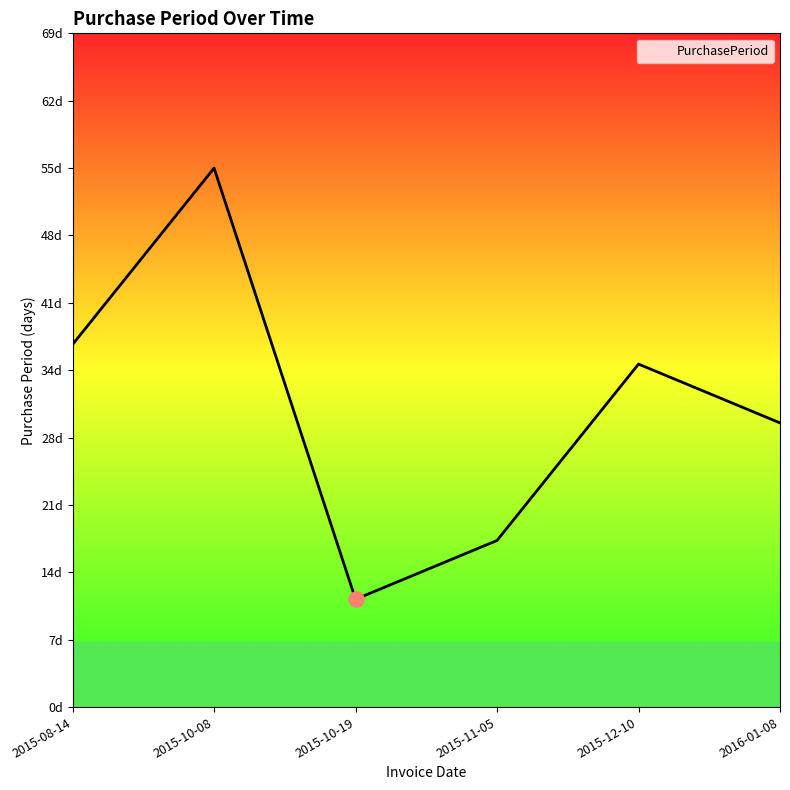

What is the change in value from 2015-11-05 to 2016-01-08?

+12